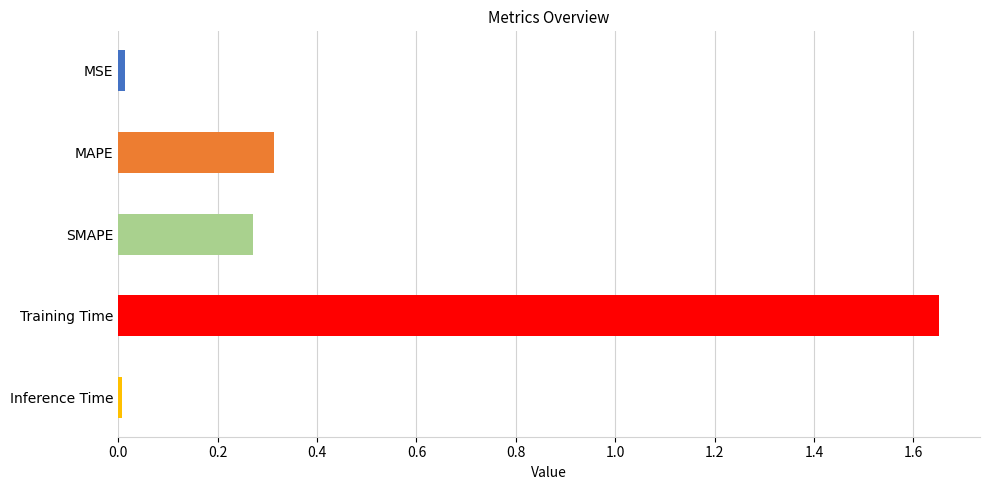

At which category does the chart reach its peak across all series?

Training Time